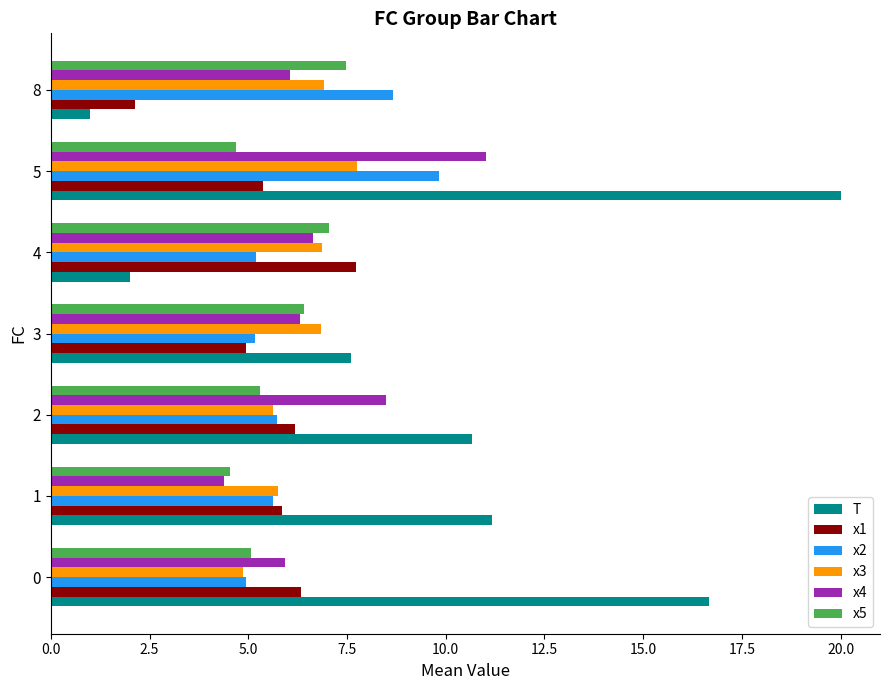

What is the sum of the T values at 5 and 3?

27.6